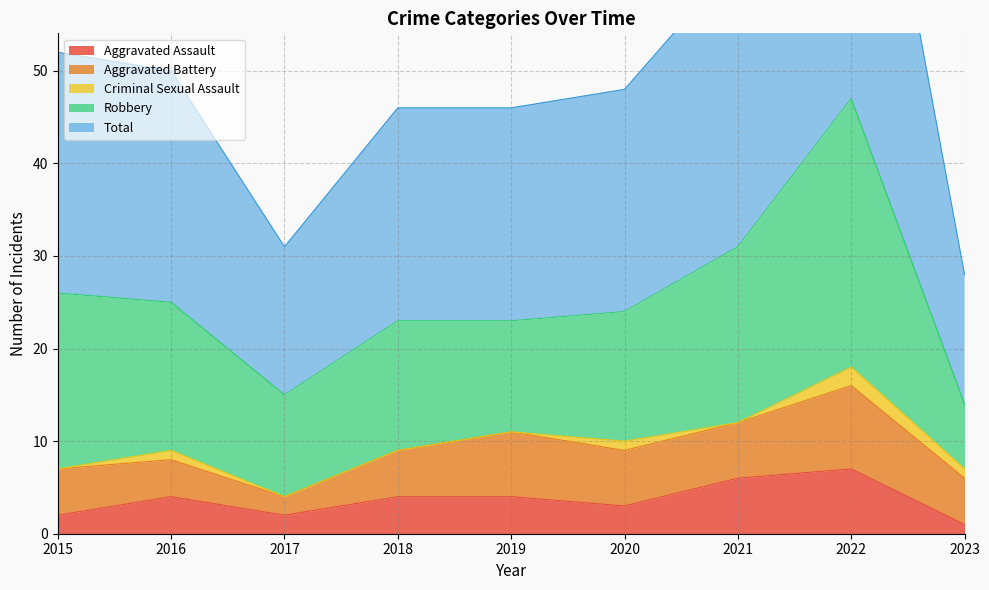

How many values in the Total series exceed 24?

4